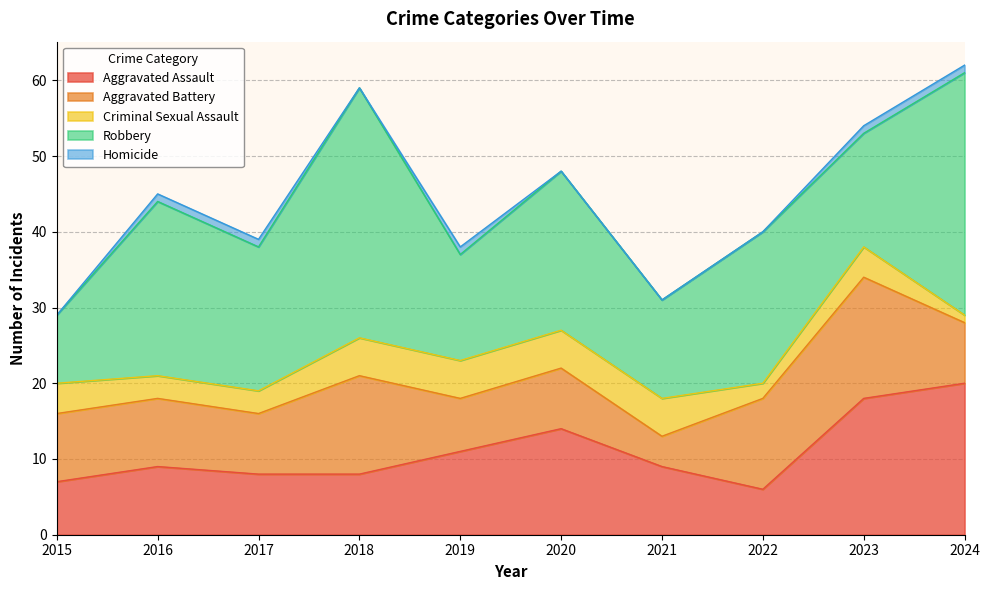

Reading left to right, list all the values displayed in this chart.

Aggravated Assault: 7	9	8	8	11	14	9	6	18	20
Aggravated Battery: 9	9	8	13	7	8	4	12	16	8
Criminal Sexual Assault: 4	3	3	5	5	5	5	2	4	1
Robbery: 9	23	19	33	14	21	13	20	15	32
Homicide: 0	1	1	0	1	0	0	0	1	1